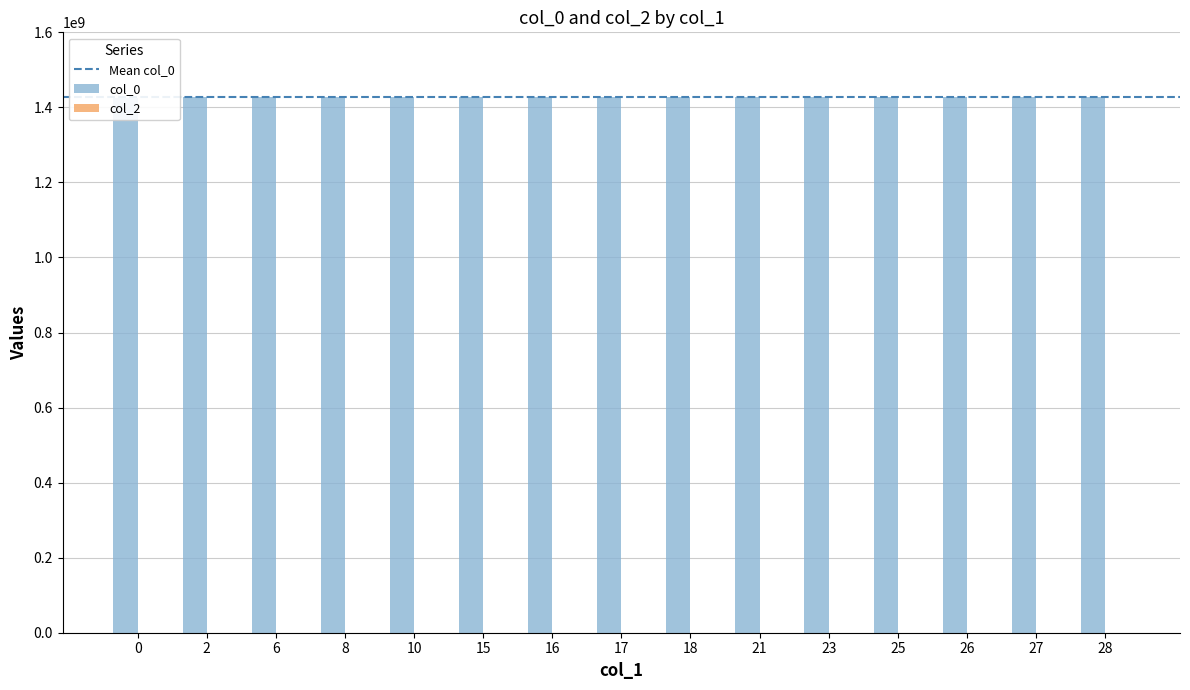

List the labels in order of value, smallest first.

0, 2, 6, 8, 10, 15, 16, 17, 18, 21, 23, 25, 26, 27, 28